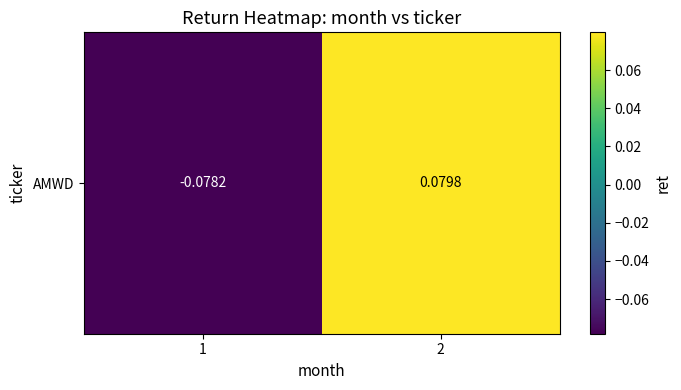

Count the number of data series in this chart.

1